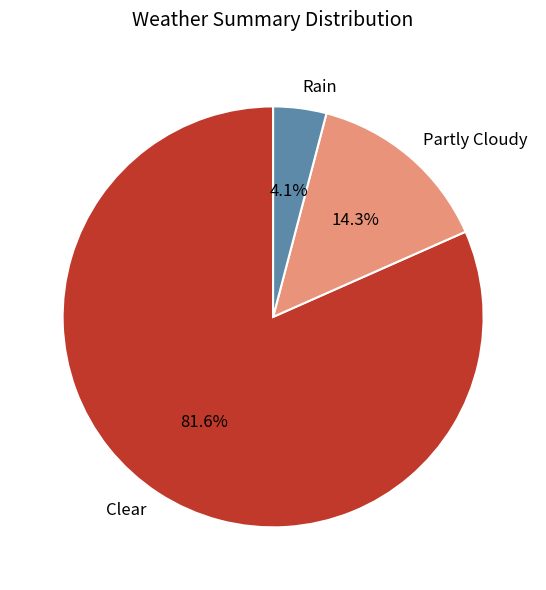

Which slice represents more than half of the pie?

Clear